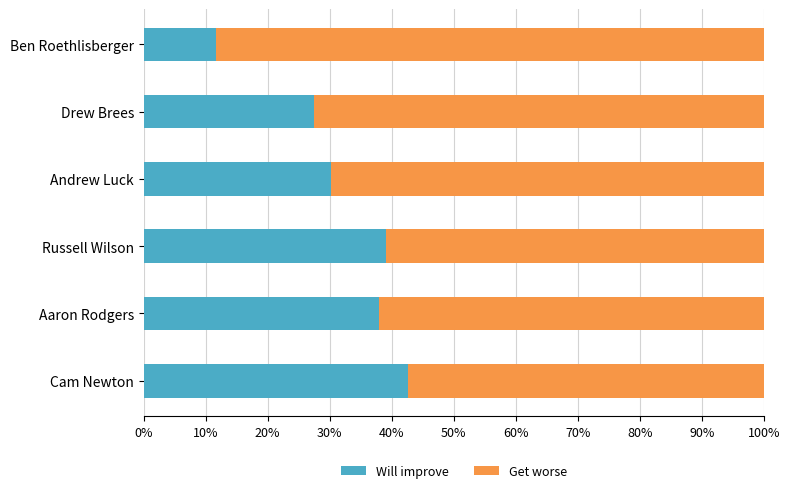

What value does the Will improve series have at Andrew Luck?

30.2